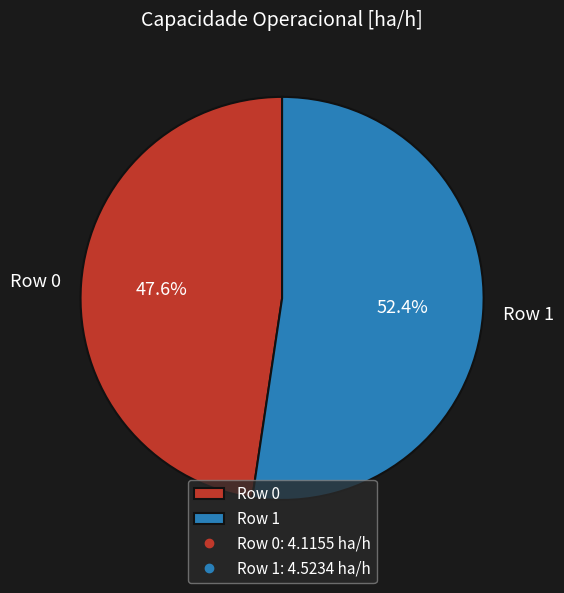

What is the largest slice in the pie chart?

Row 1